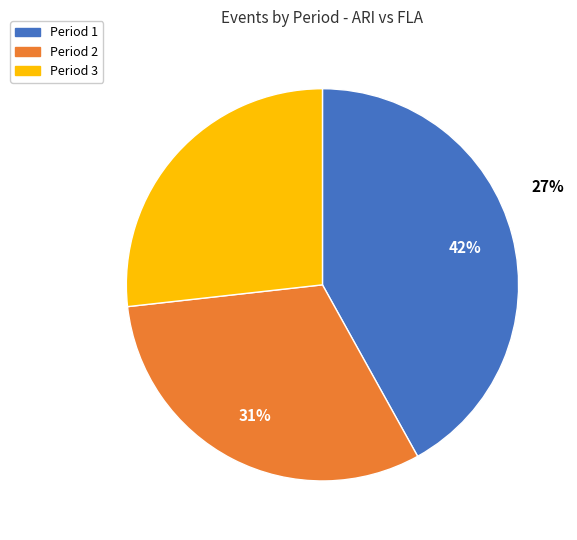

How many slices are in this pie chart?

3